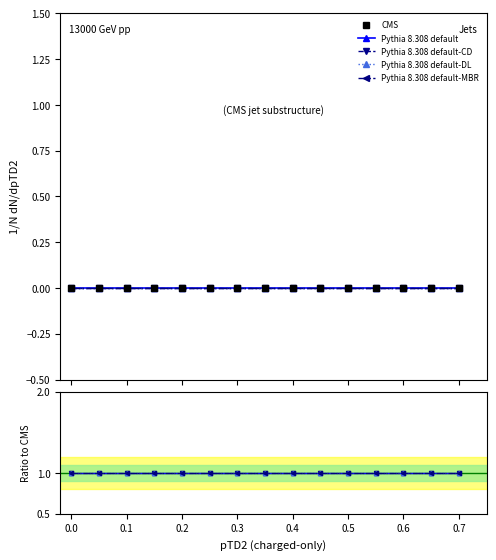

True or false: Pythia 8.308 default and Pythia 8.308 default-CD intersect in this chart.

False